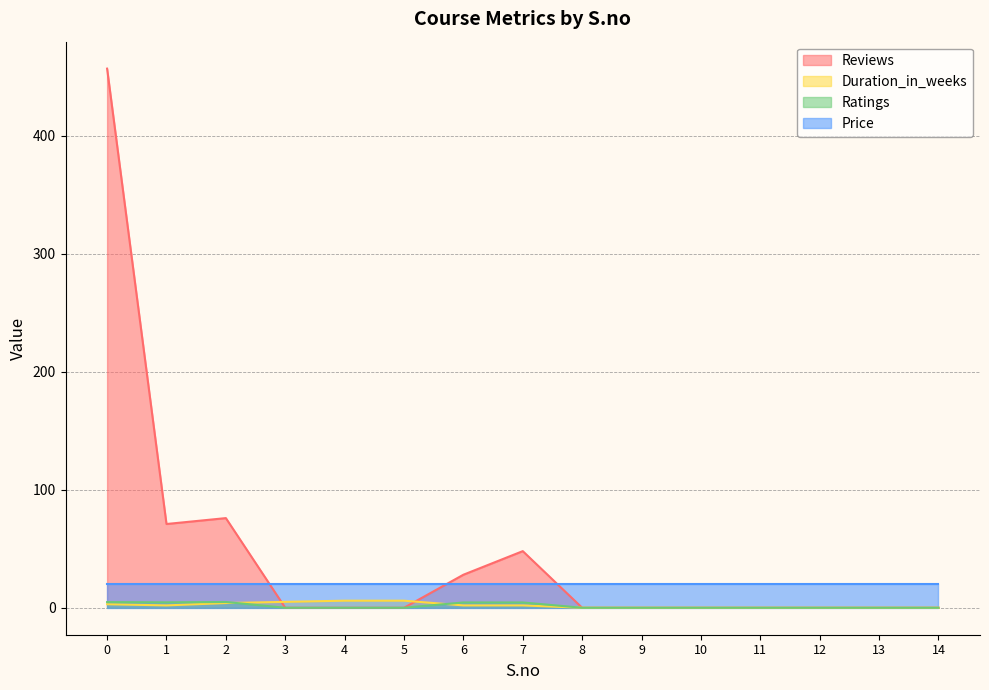

True or false: Reviews and Duration_in_weeks cross at least once.

True